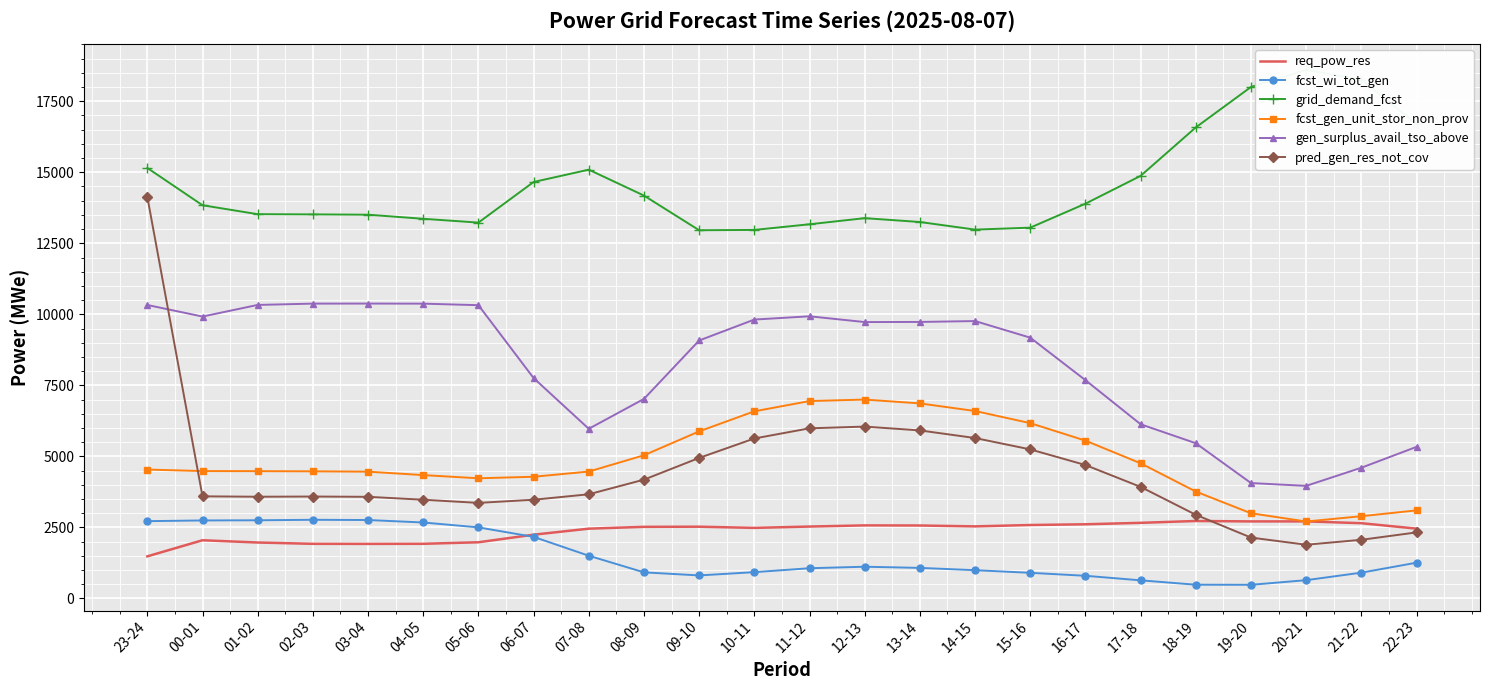

Rank the series by their maximum value, from highest to lowest.

grid_demand_fcst, pred_gen_res_not_cov, gen_surplus_avail_tso_above, fcst_gen_unit_stor_non_prov, fcst_wi_tot_gen, req_pow_res